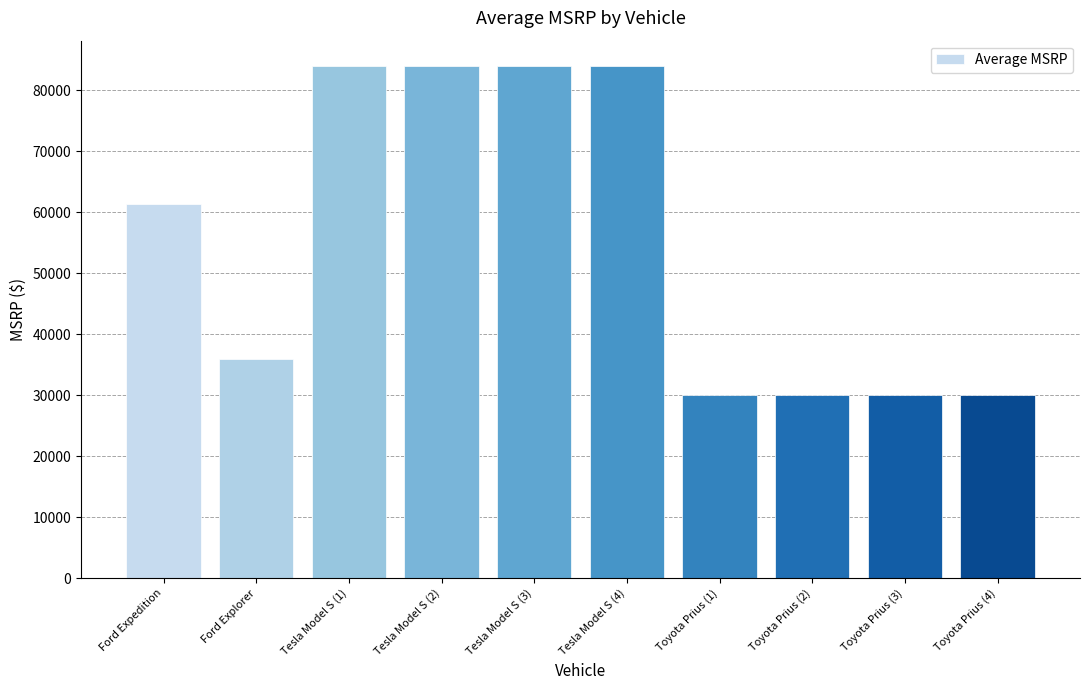

What is the maximum value shown in the chart?

83950